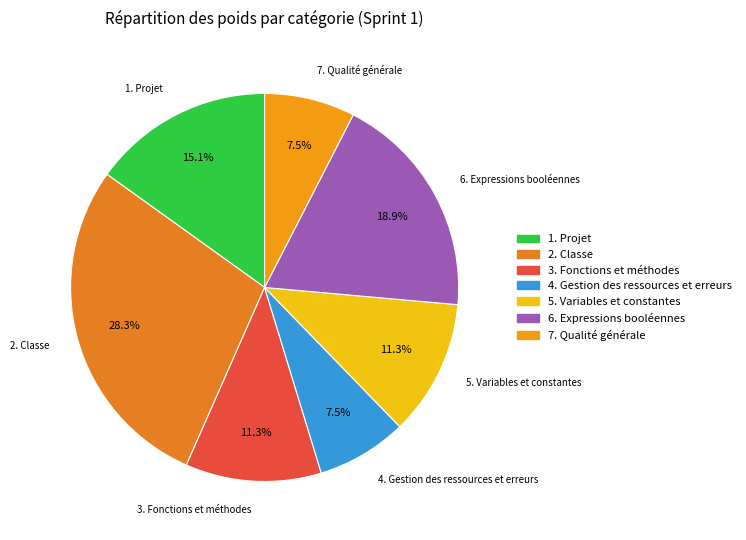

Is there a majority slice in this chart?

No